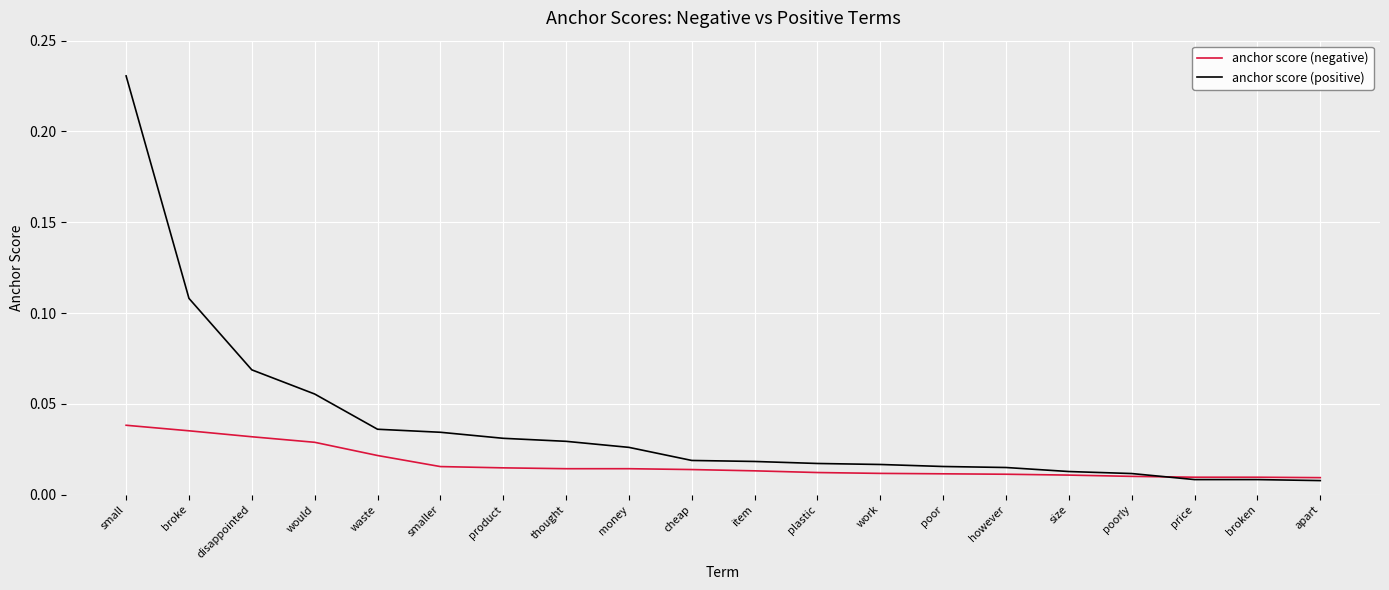

What position from the left is broken?

19